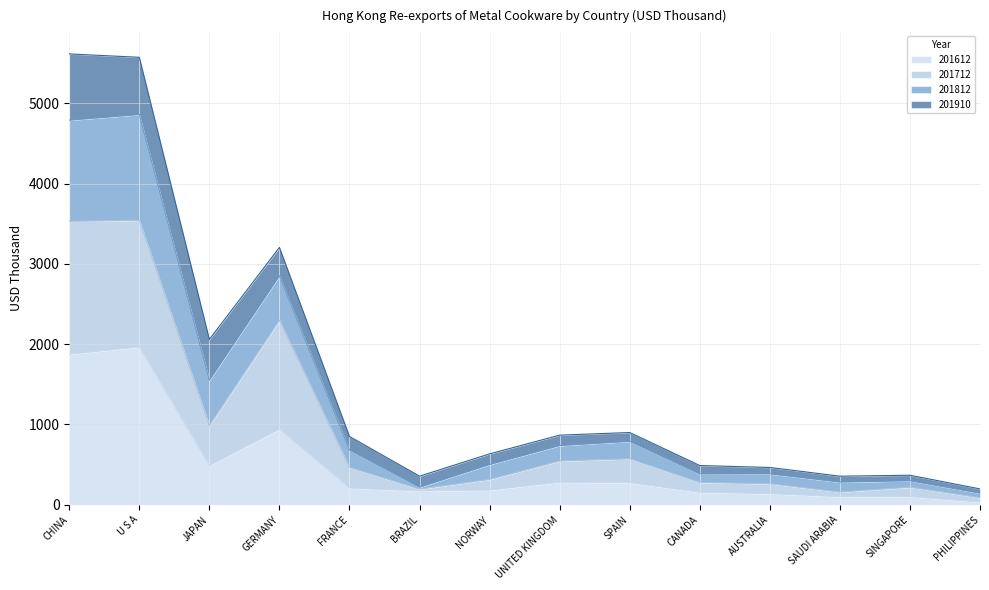

What is the highest value of the 201612 series?

1965.2